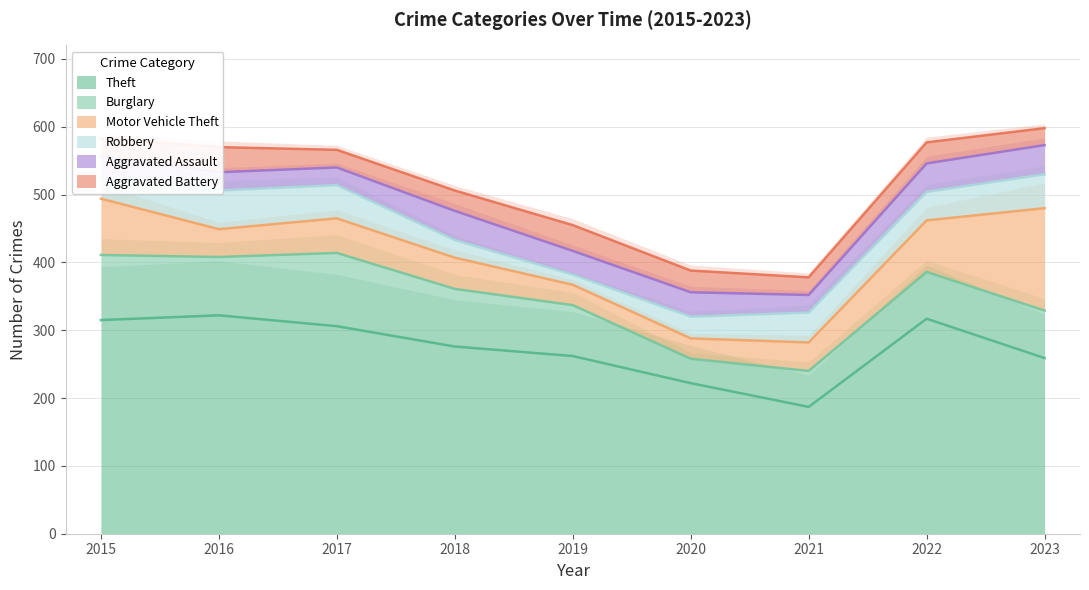

What is the sum of all Theft values?

2466